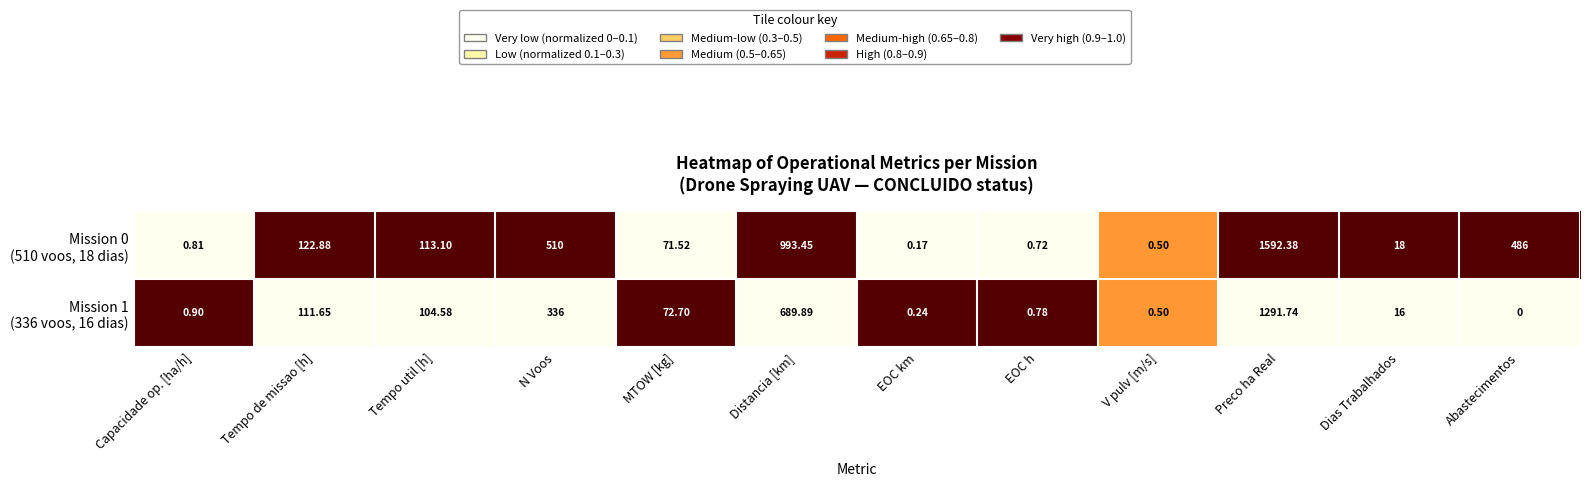

How many categories are shown in the chart?

12